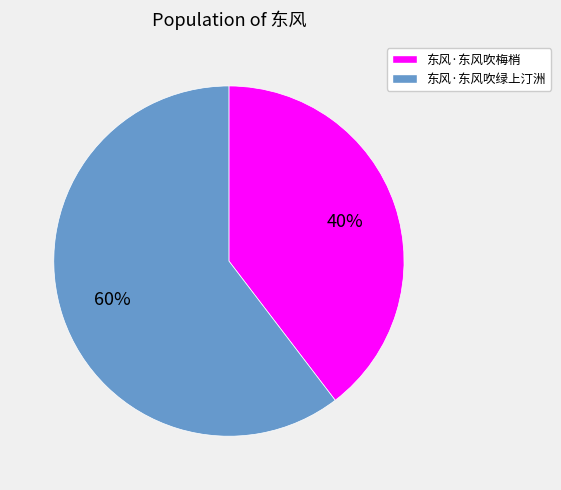

Do 东风·东风吹绿上汀洲 and 东风·东风吹梅梢 together represent more than half of the pie?

Yes